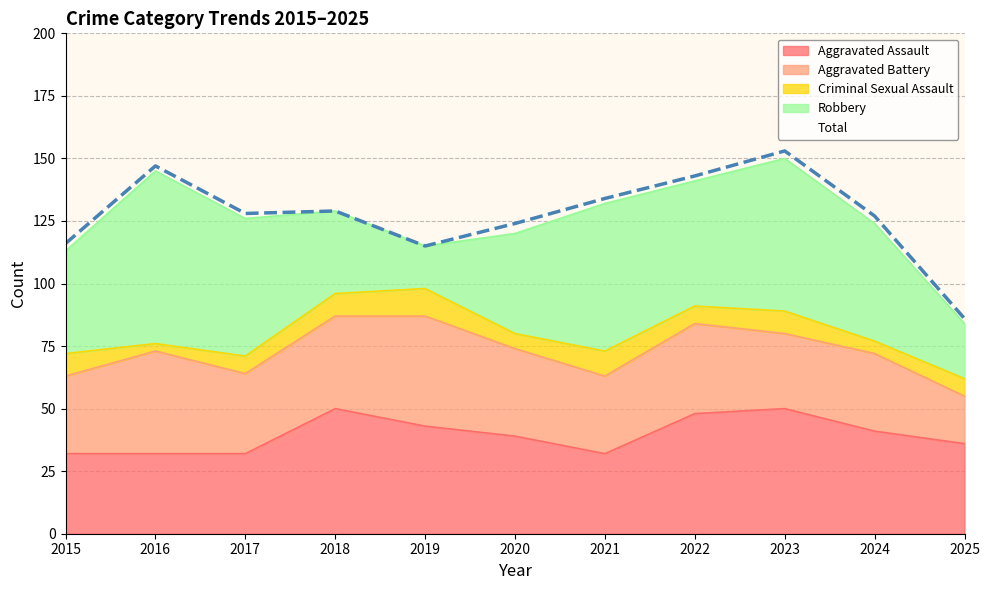

What is the value of the Robbery point at the 10th from the left?

47